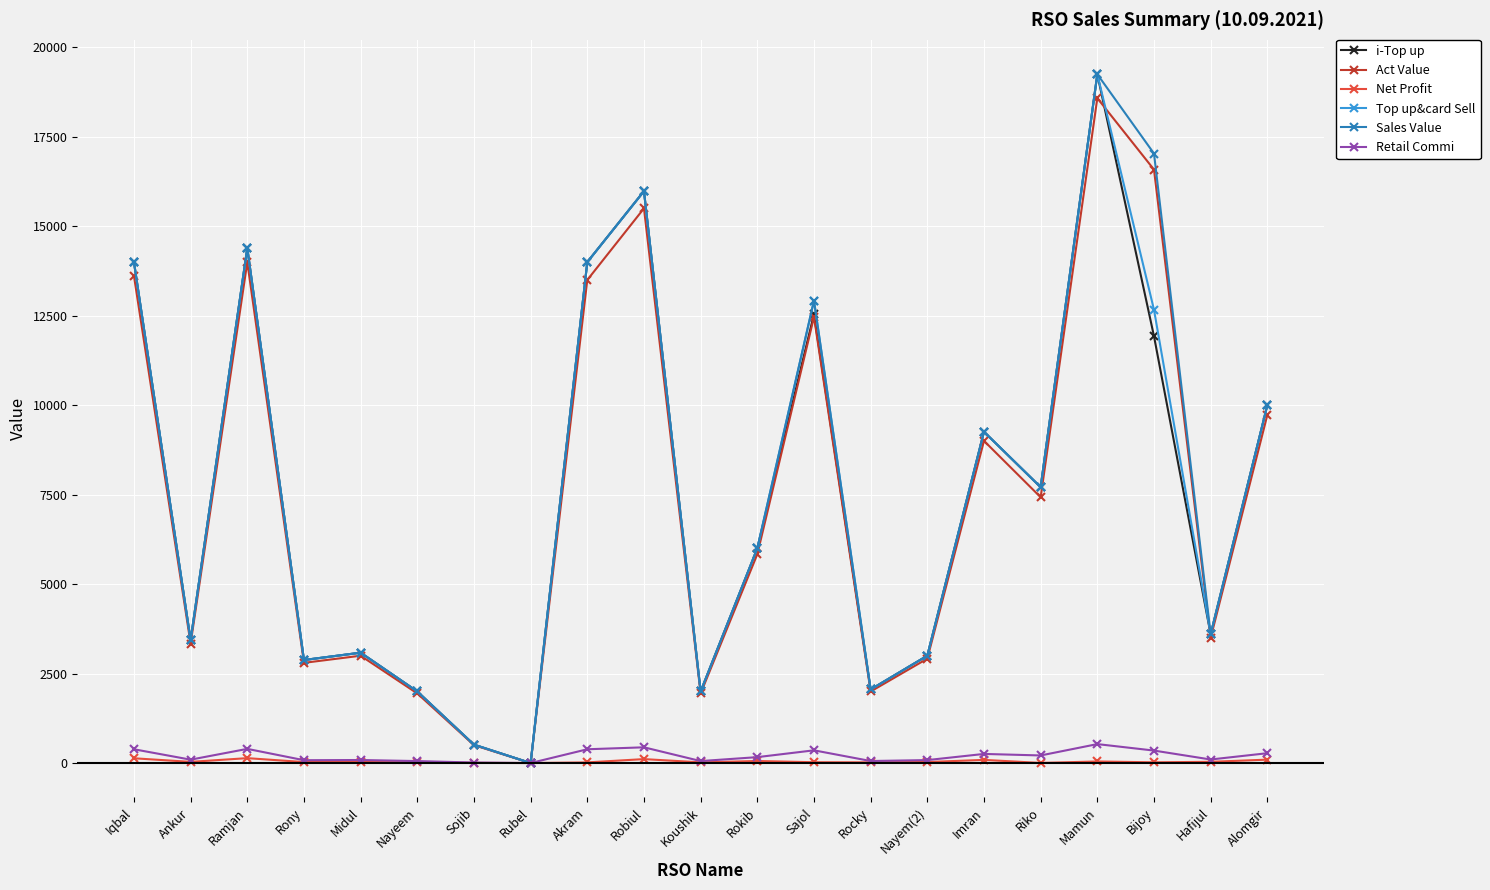

The value of Act Value at Rony is 1407.1. True or false?

False